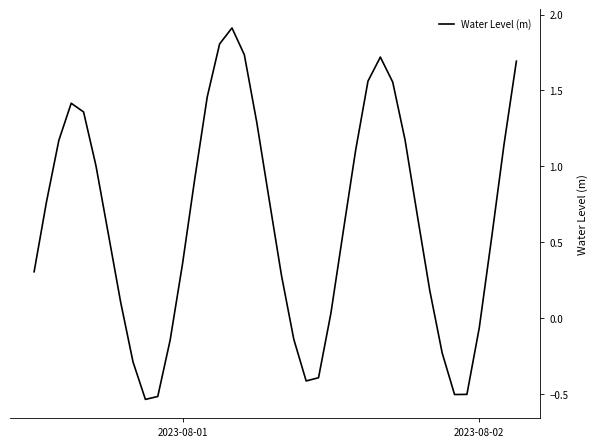

What is the maximum value shown in the chart?

1.9